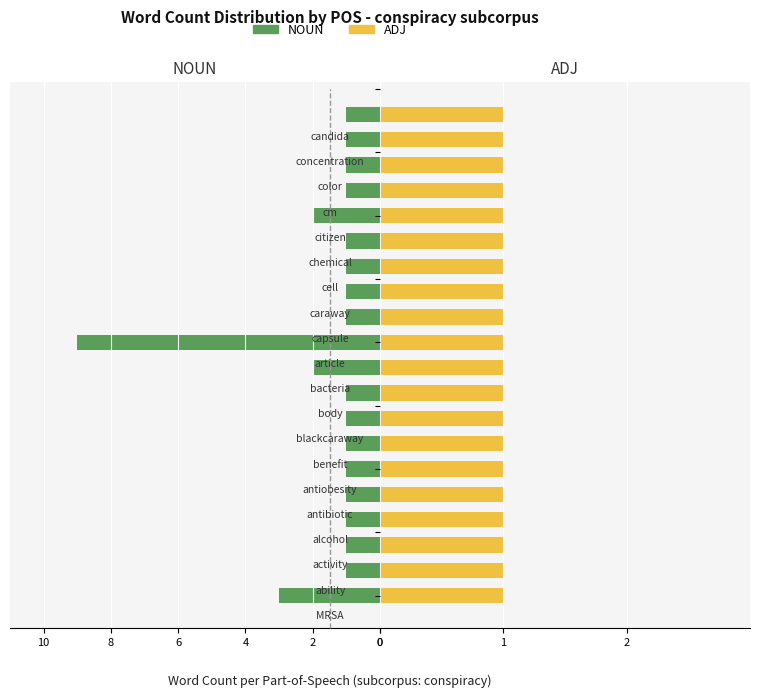

What is the value of the NOUN bar at the 7th from the left?

1.0